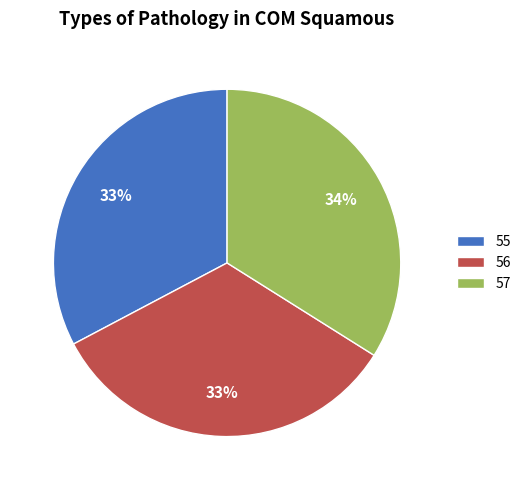

What is the largest slice in the pie chart?

57